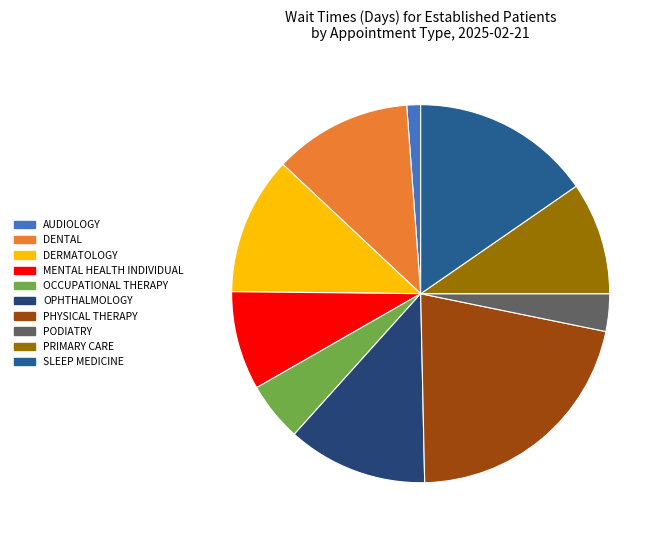

How many segments does this pie chart have?

10